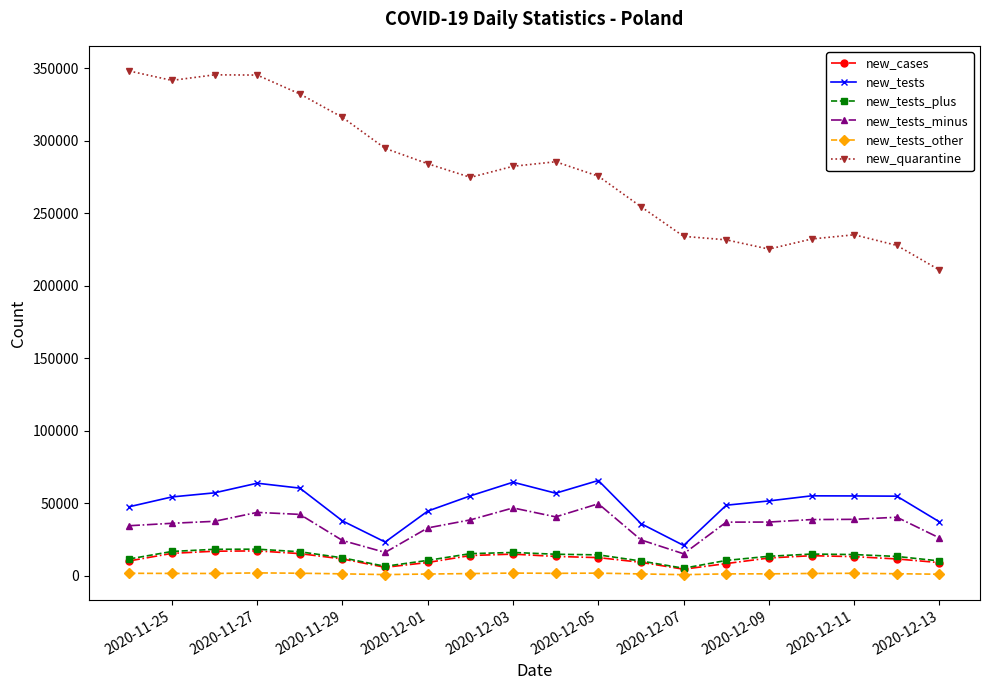

What is the sum of all new_tests_plus values?

262313